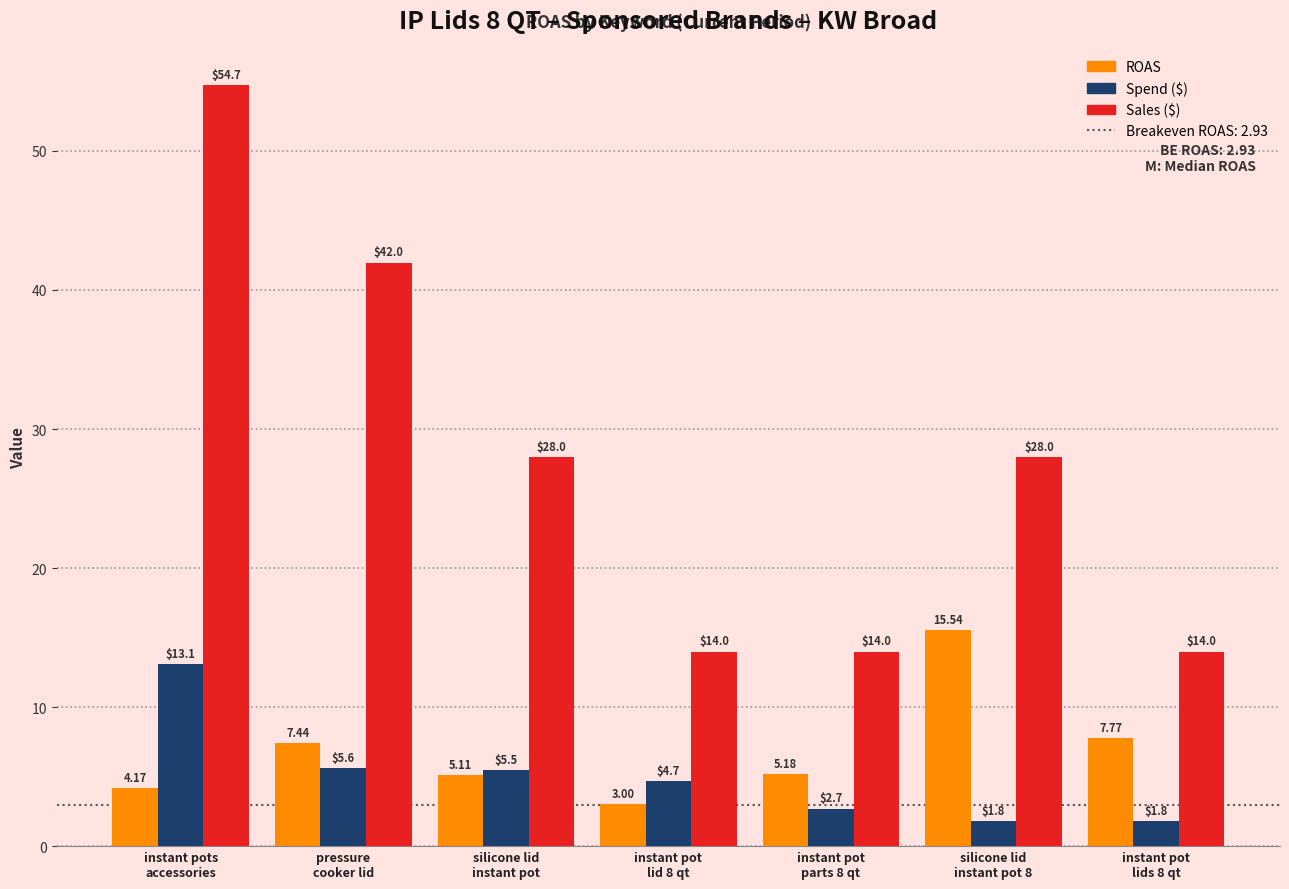

What position from the left is instant pots
accessories?

1